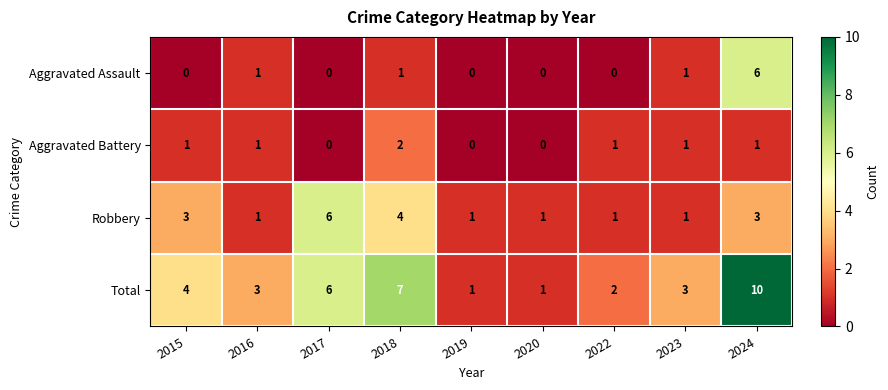

Which series has the largest range (max minus min)?

Total